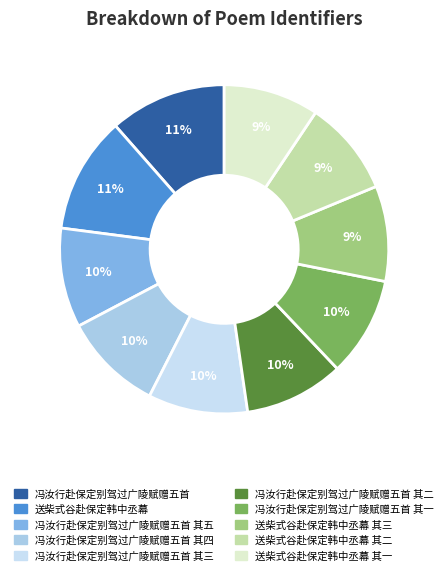

How many segments does this pie chart have?

10